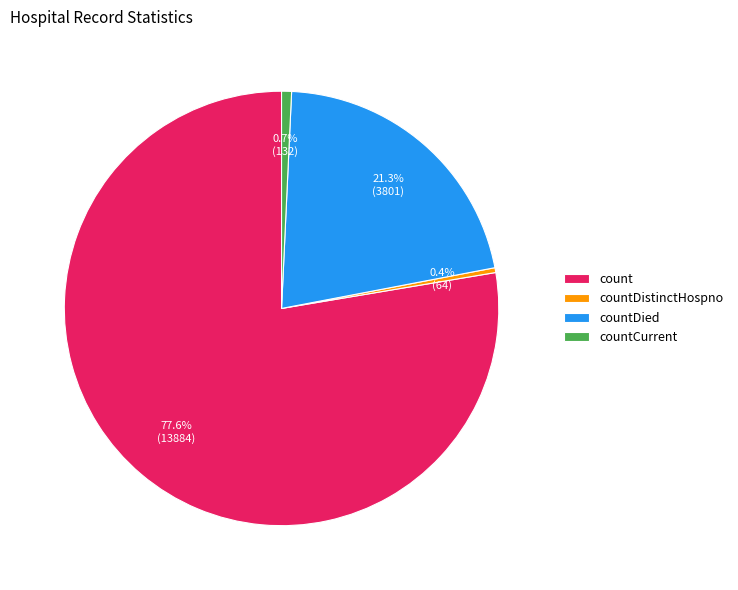

Count the number of slices in the pie.

4